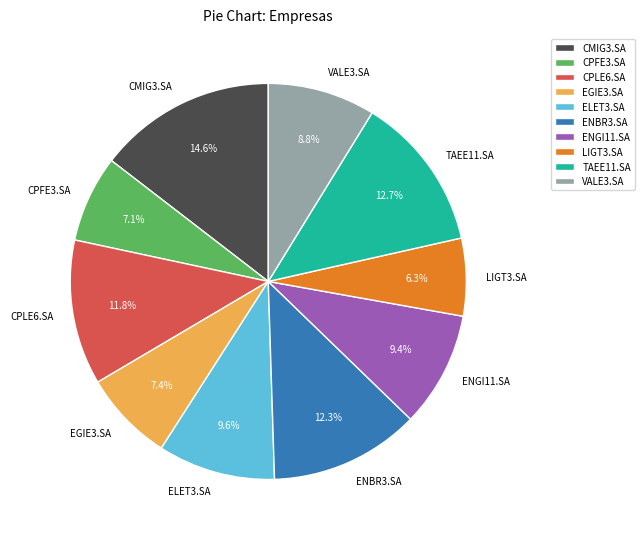

To the nearest percent, what portion does EGIE3.SA represent?

7%